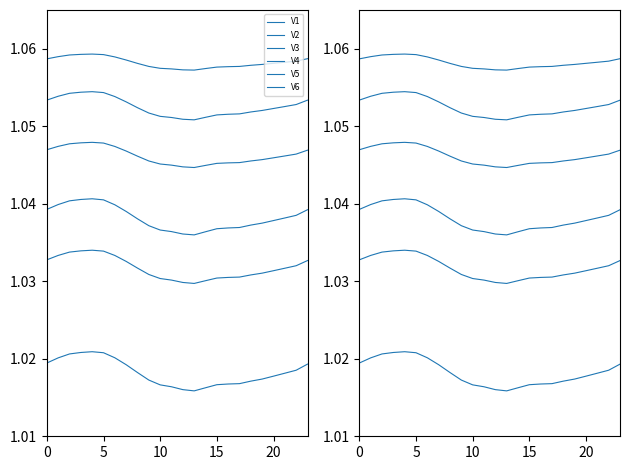

What is the label of the 9th point from the right?

15